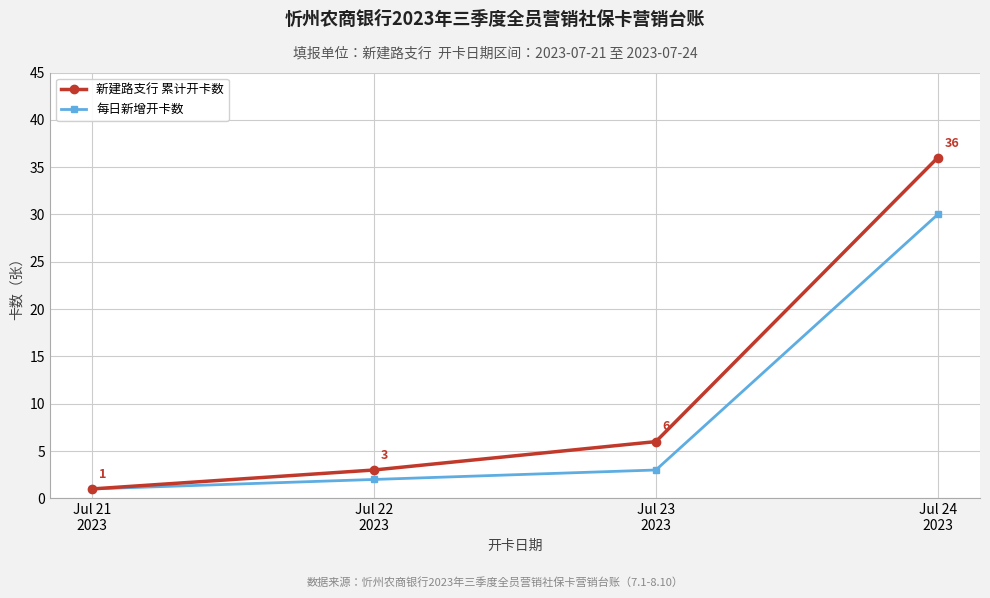

Rank the series by their average value, from lowest to highest.

每日新增开卡数, 新建路支行 累计开卡数